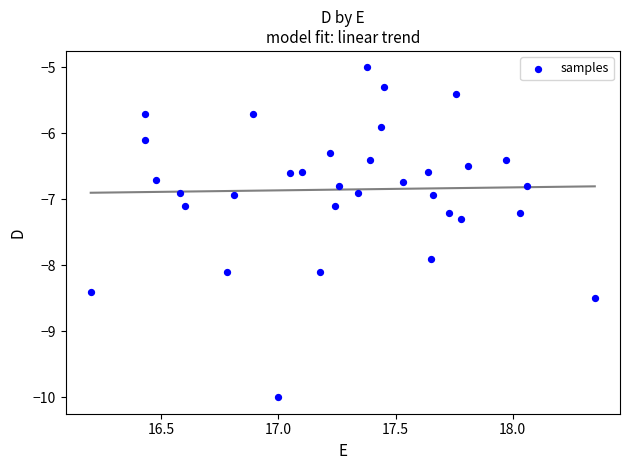

What is the range of Y values (max minus min)?

5.0